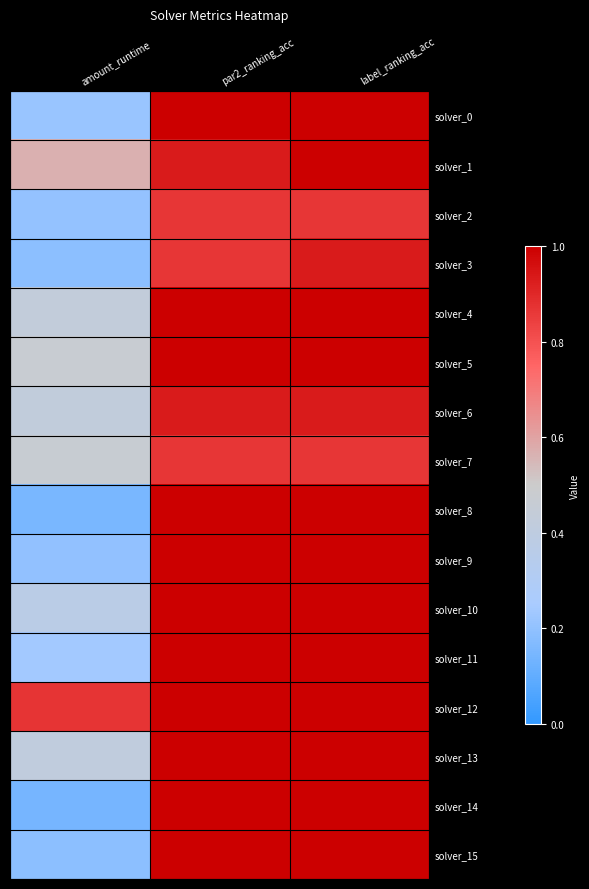

At how many categories does at least one series exceed 0?

3